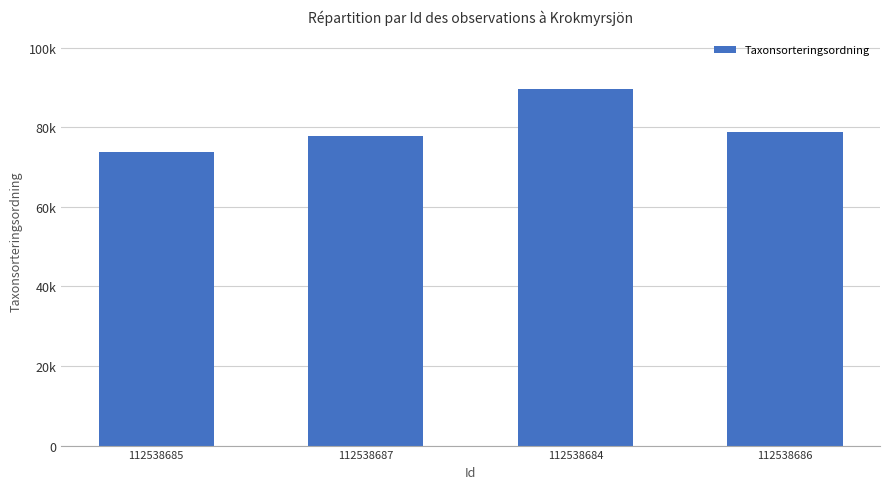

Does the chart contain any negative values?

No